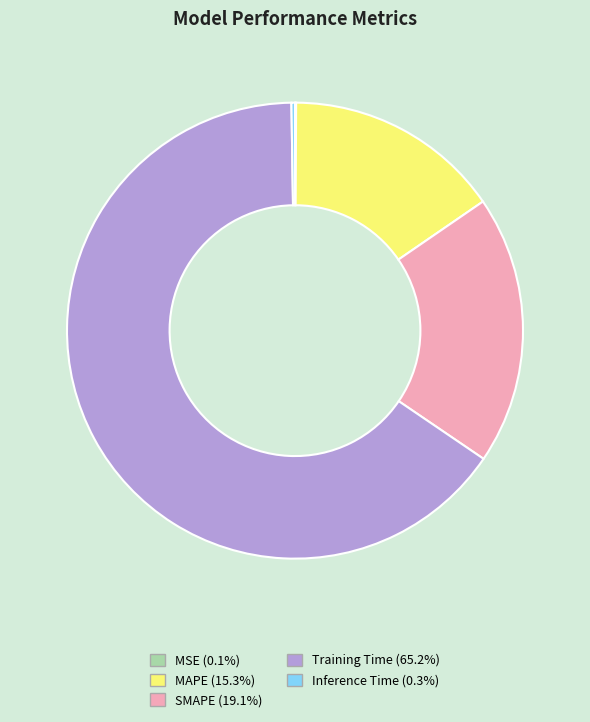

Which slice is the largest?

Training Time